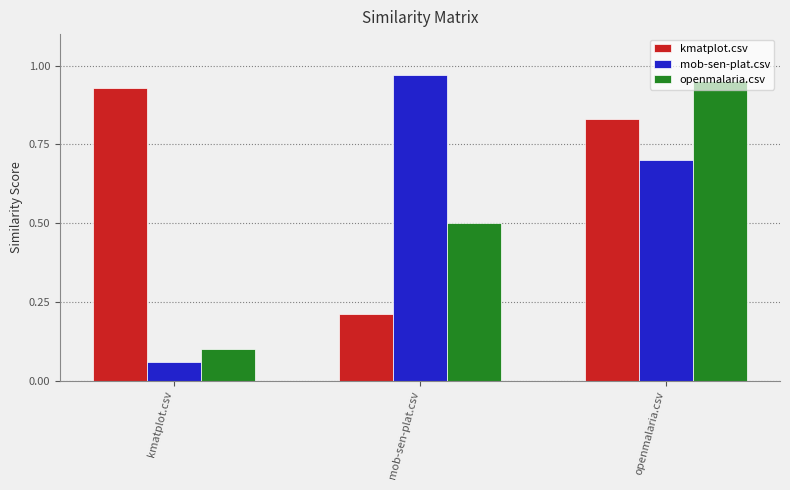

The openmalaria.csv series shows 0.0 at kmatplot.csv. True or false?

False